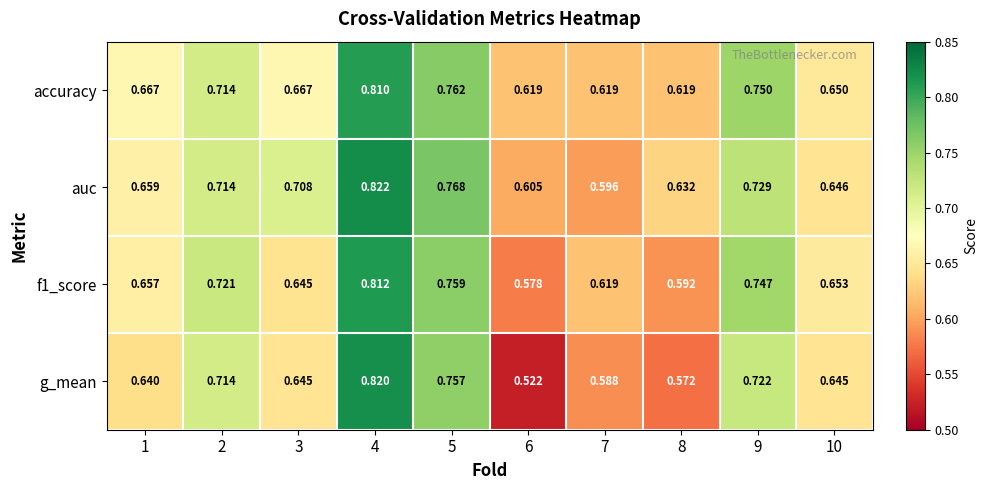

Between 4 and 6, which series saw the biggest shift?

g_mean